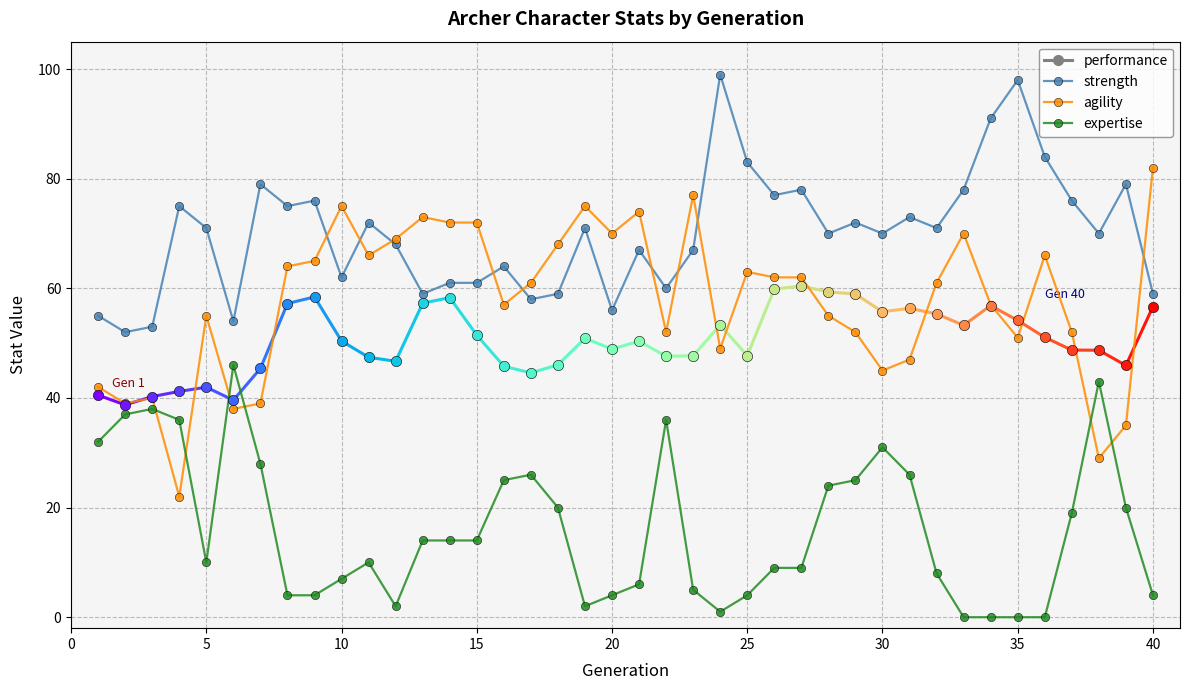

Which series ends up on top after the final intersection of expertise and agility?

agility